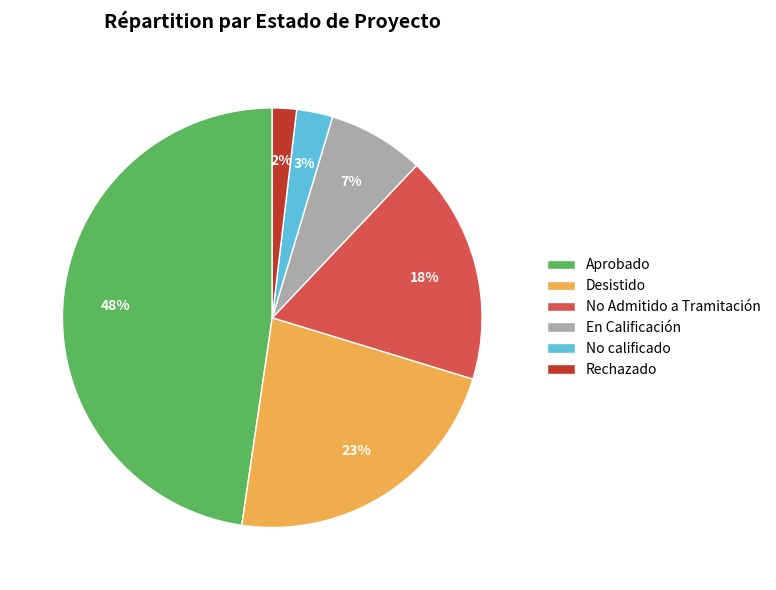

To the nearest percent, what is the average slice percentage?

17%